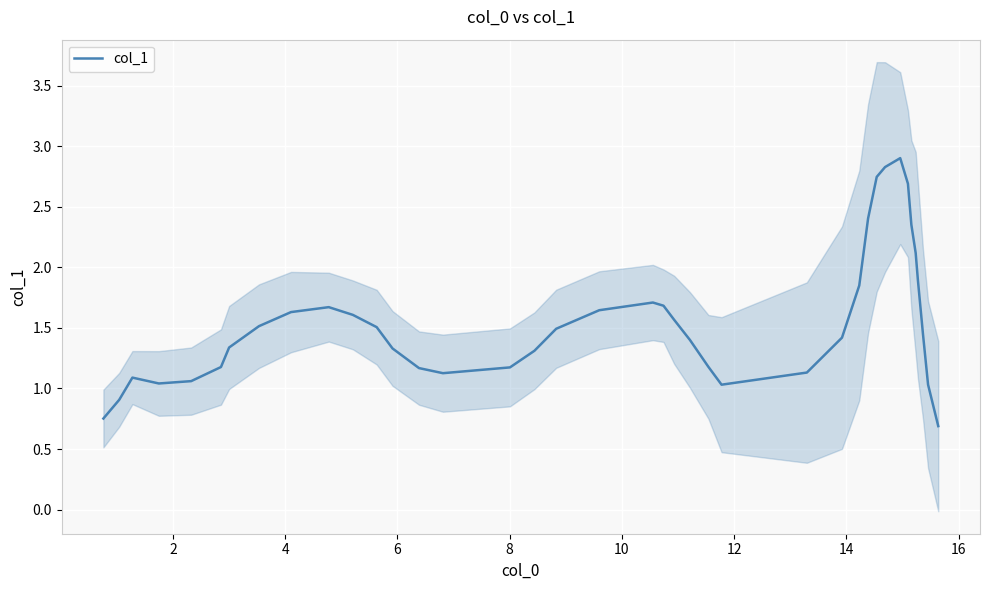

How many lines are shown in the chart?

1